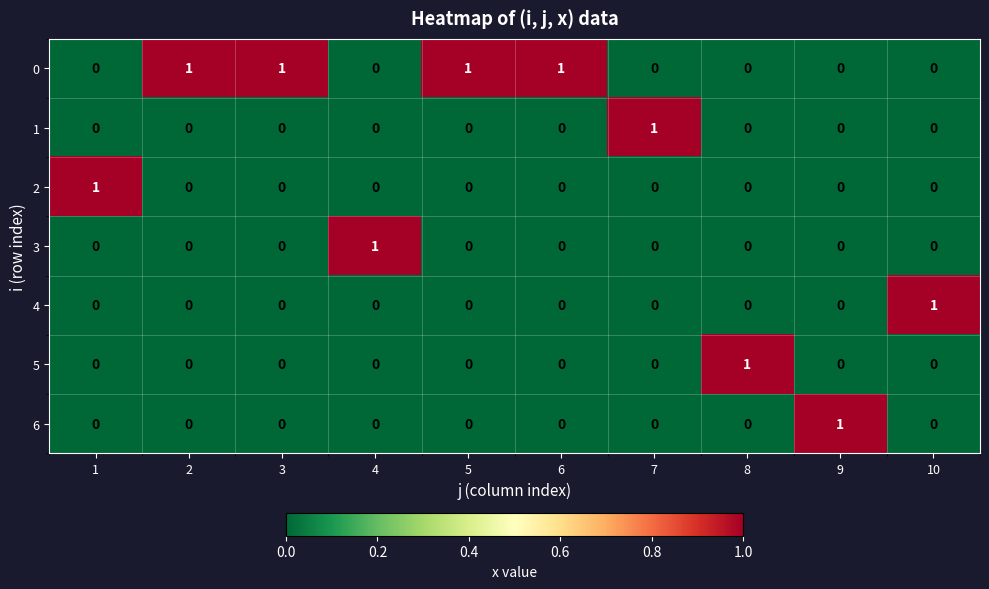

Is it true that 3 equals 0 at 7?

True